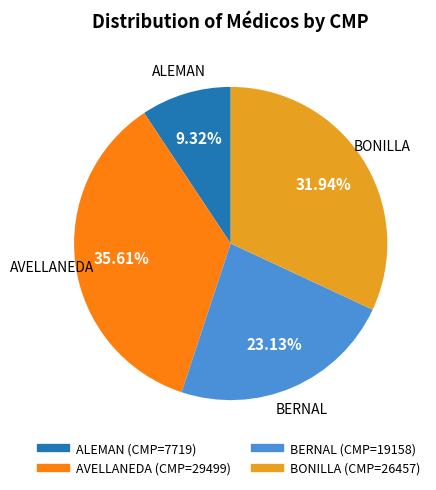

How much of the chart is everything except AVELLANEDA?

64.4%